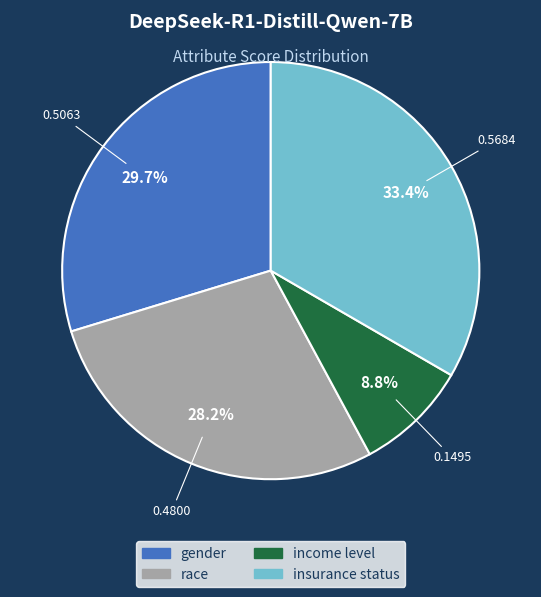

Is the sum of income level and race greater than half?

No